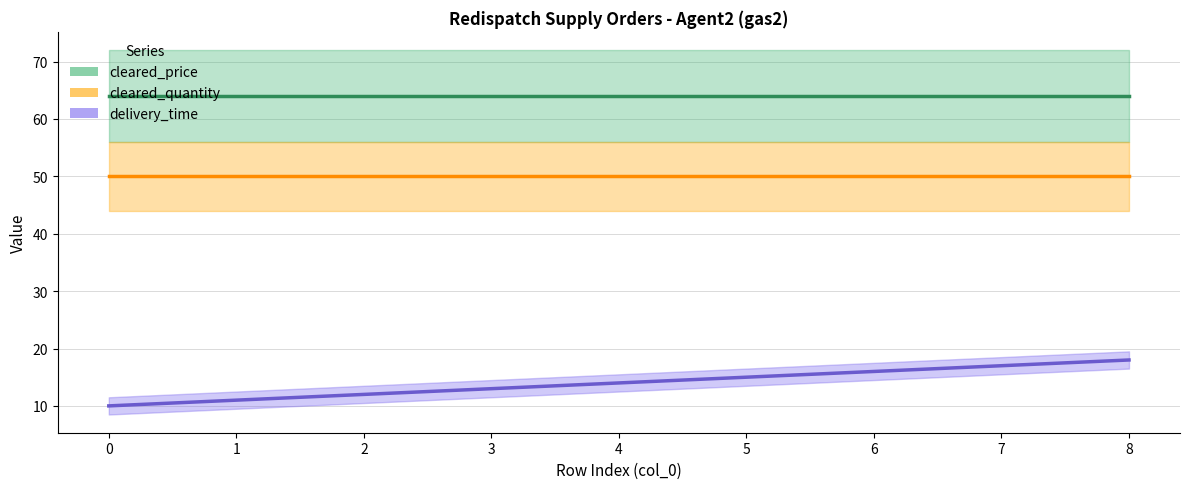

What is the smallest value displayed?

10